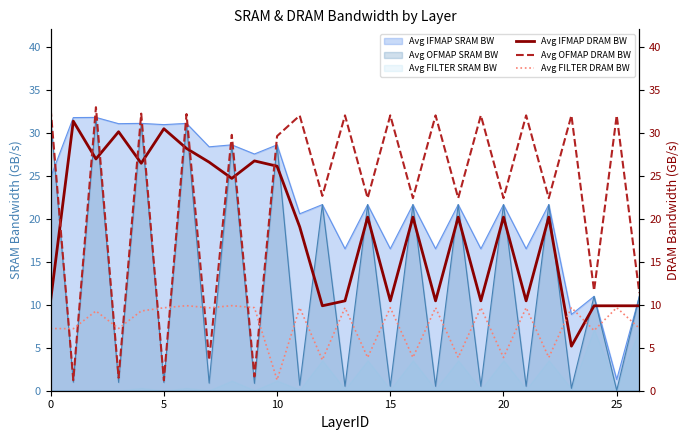

In Avg FILTER DRAM BW, how many points are lower than both neighbors (excluding endpoints)?

11